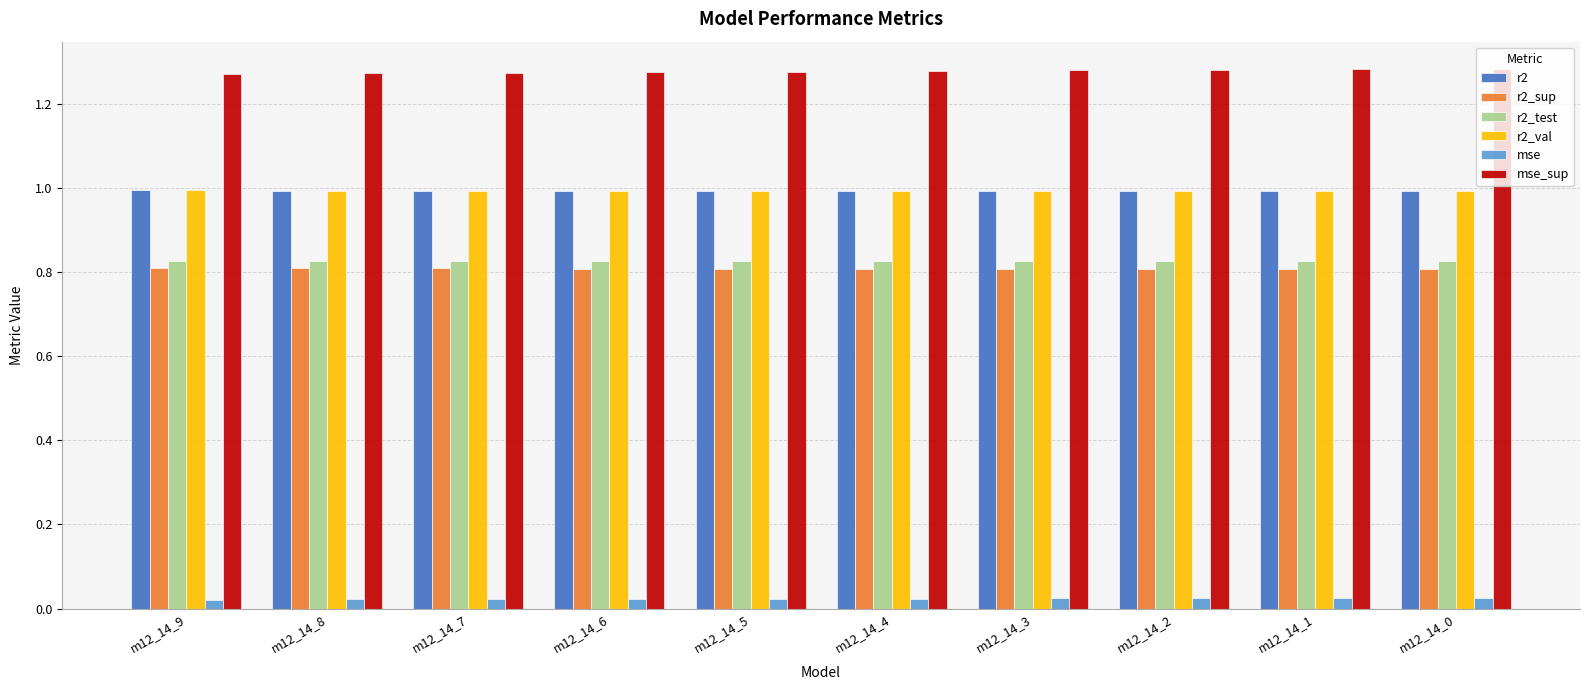

What is the sum of all r2_val values?

9.9